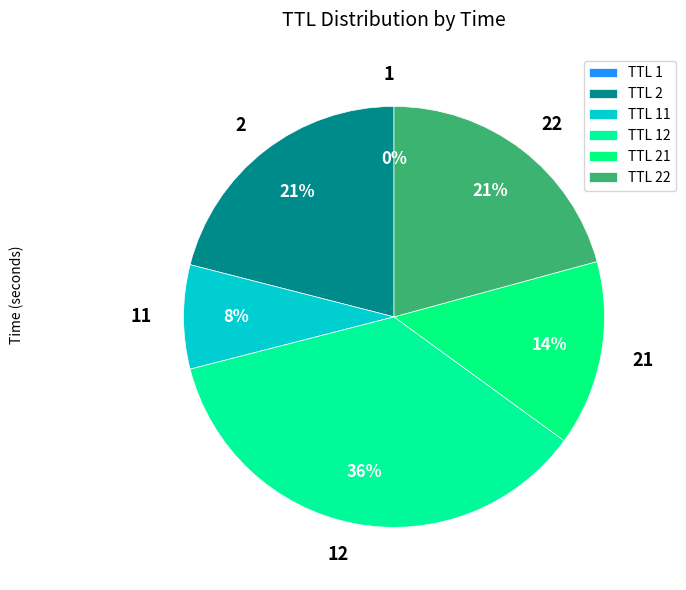

Is 22 the majority of the pie?

No